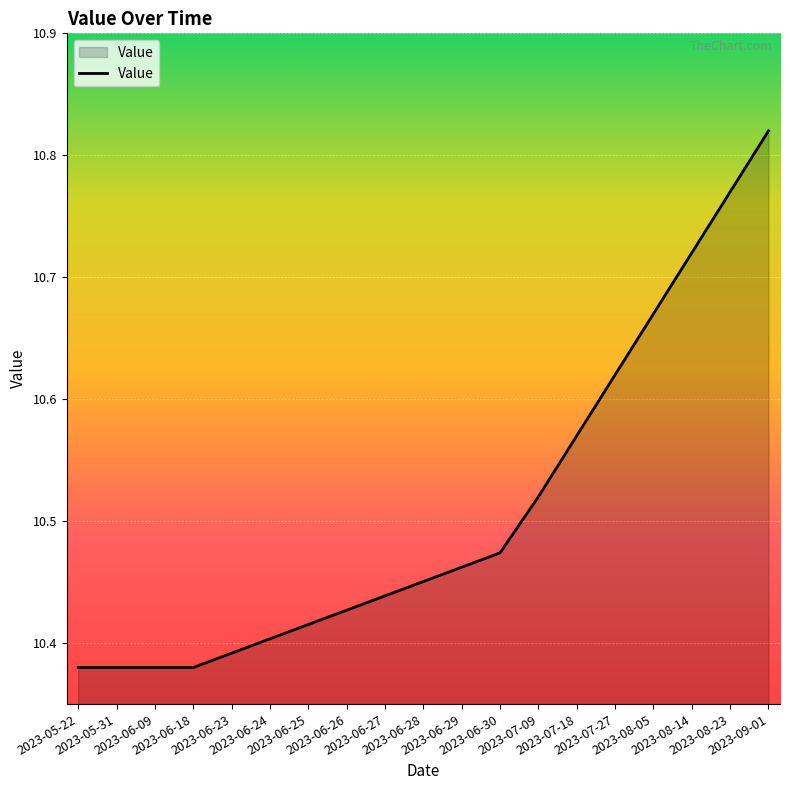

What is the difference between the maximum and minimum values?

0.4